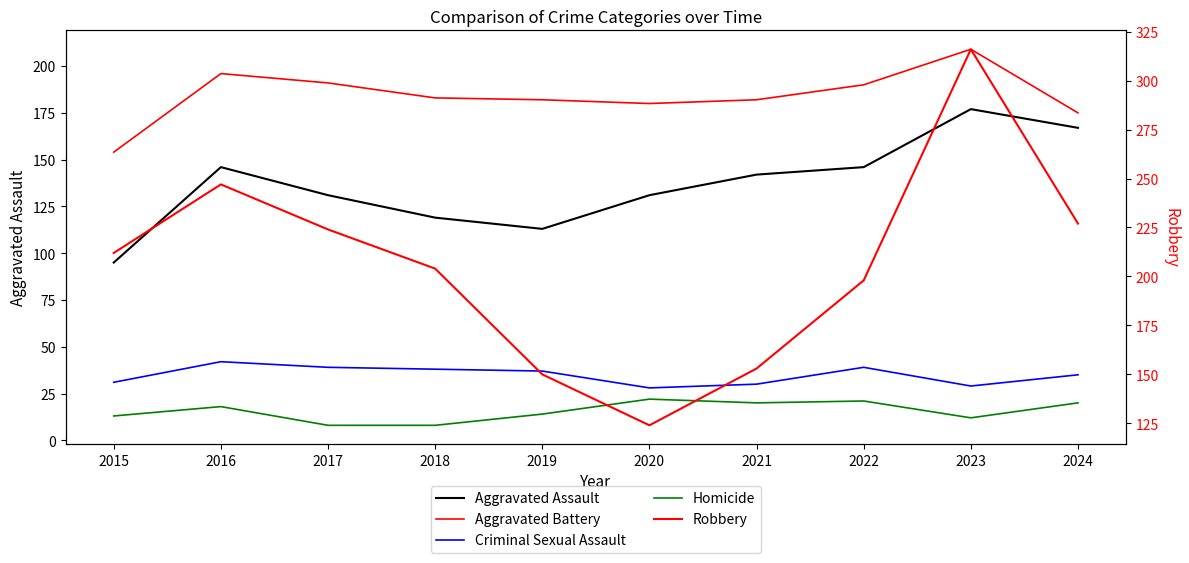

What is the value of the Robbery point at the 9th from the left?

316